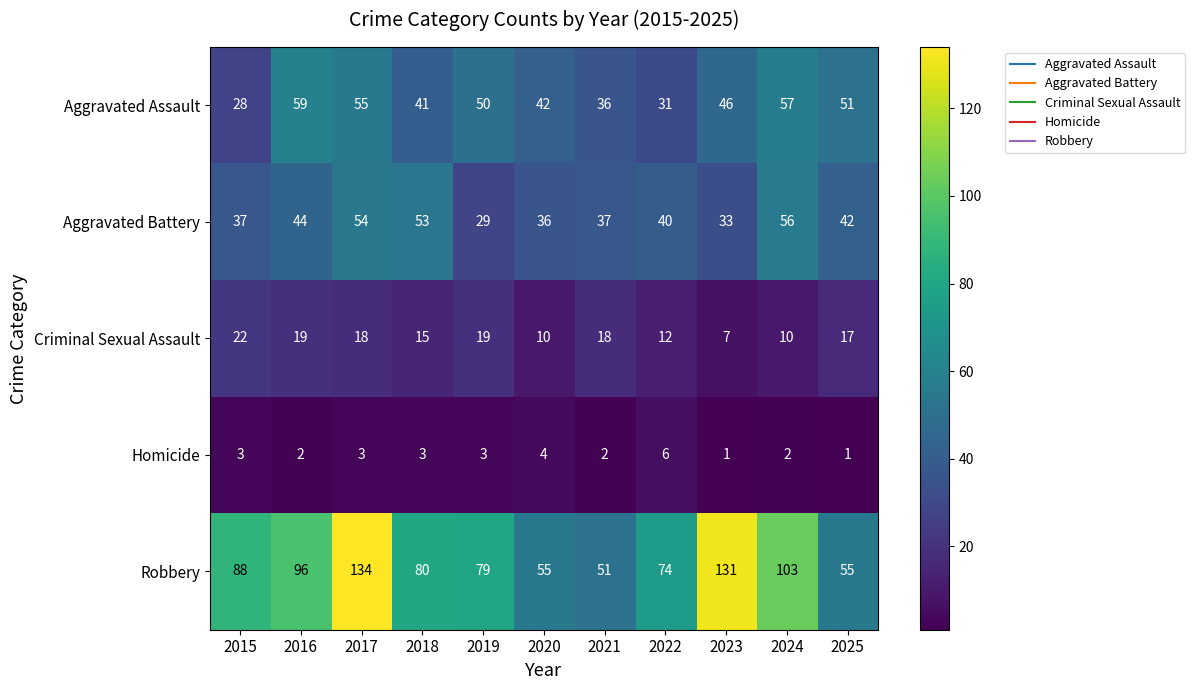

What is the lowest value of the Aggravated Battery series?

29